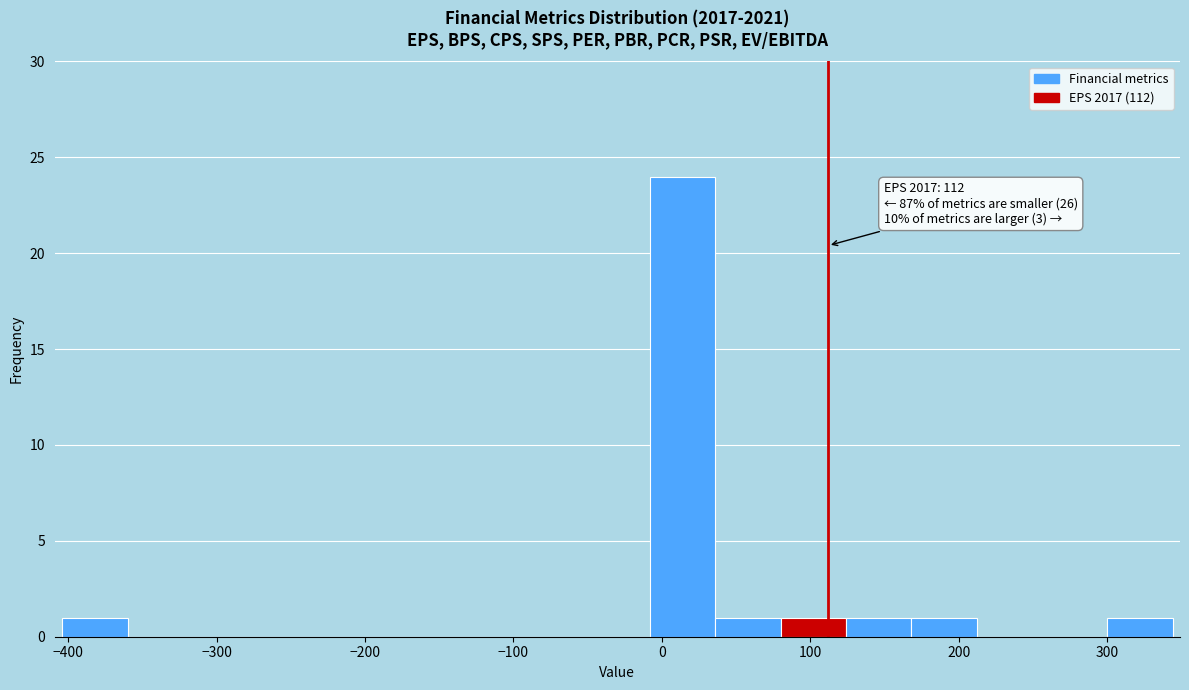

Which range on the x-axis has the tallest bar?

-8 to 36